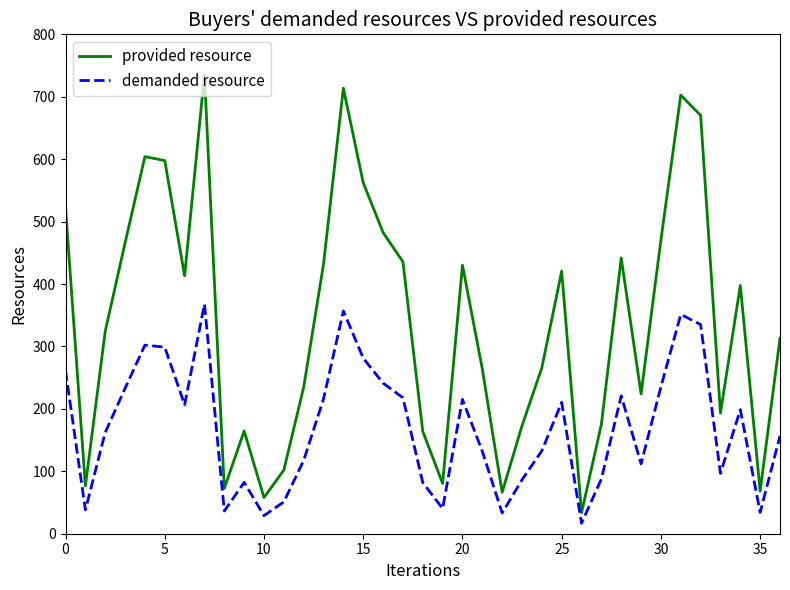

What is the lowest value of the provided resource series?

33.5